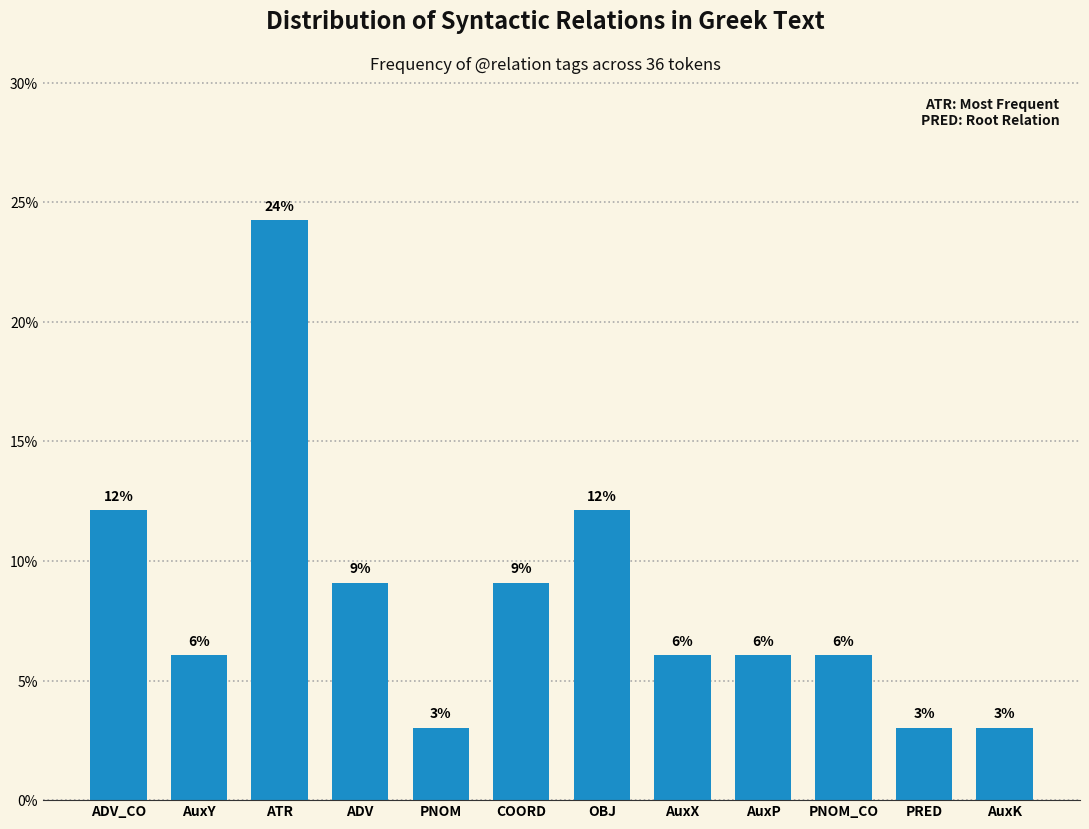

Does the chart contain any negative values?

No